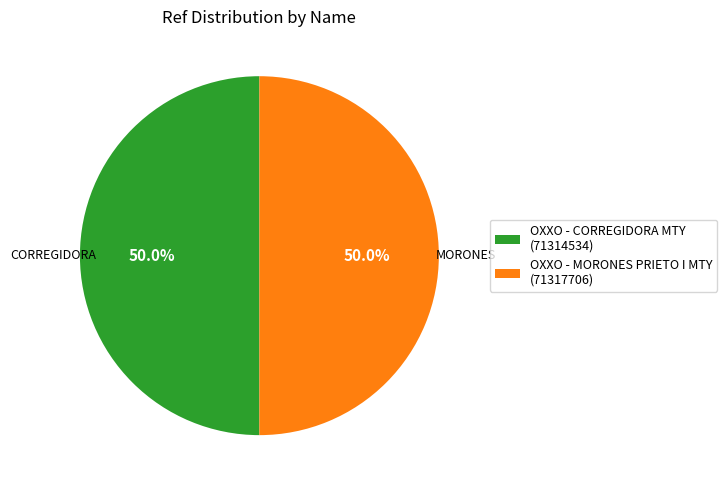

Combined, what portion of the pie is OXXO - MORONES PRIETO I MTY (71317706) and OXXO - CORREGIDORA MTY (71314534)?

100.0%